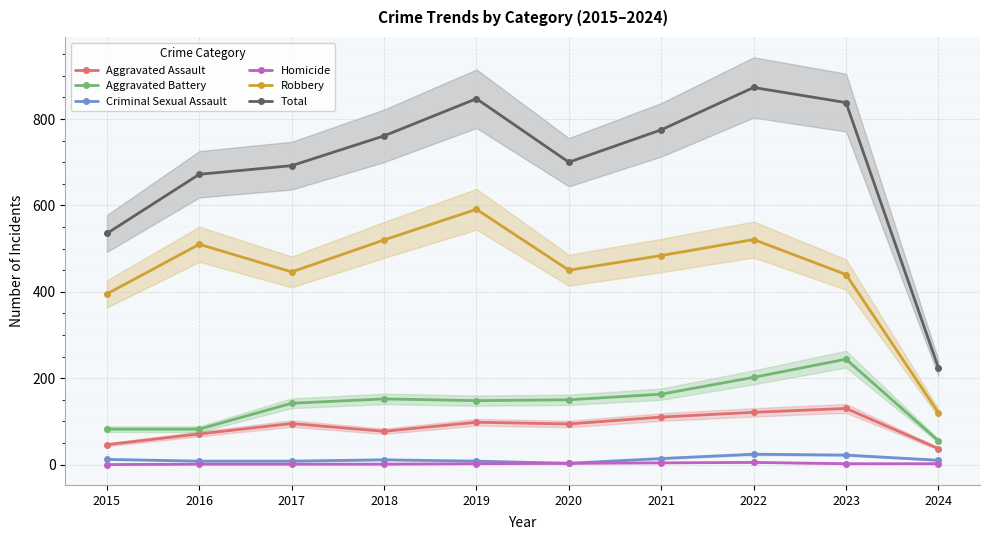

What is the total value across all series at 2023?

1676